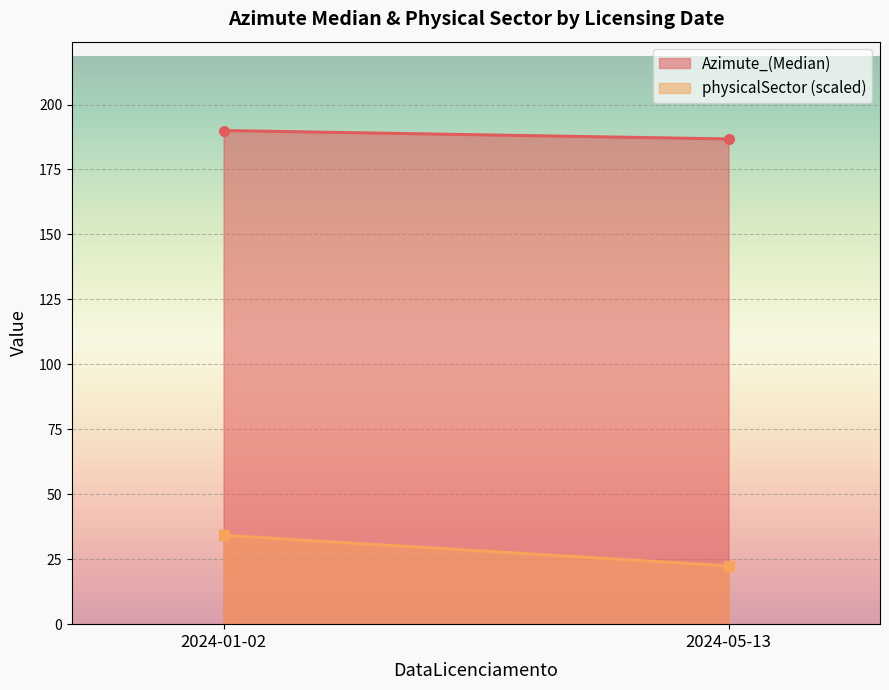

Reading left to right, what are all the values shown in this chart?

Azimute_(Median): 2024-01-02=190.0	2024-05-13=186.8
physicalSector (scaled): 2024-01-02=34.2	2024-05-13=22.4